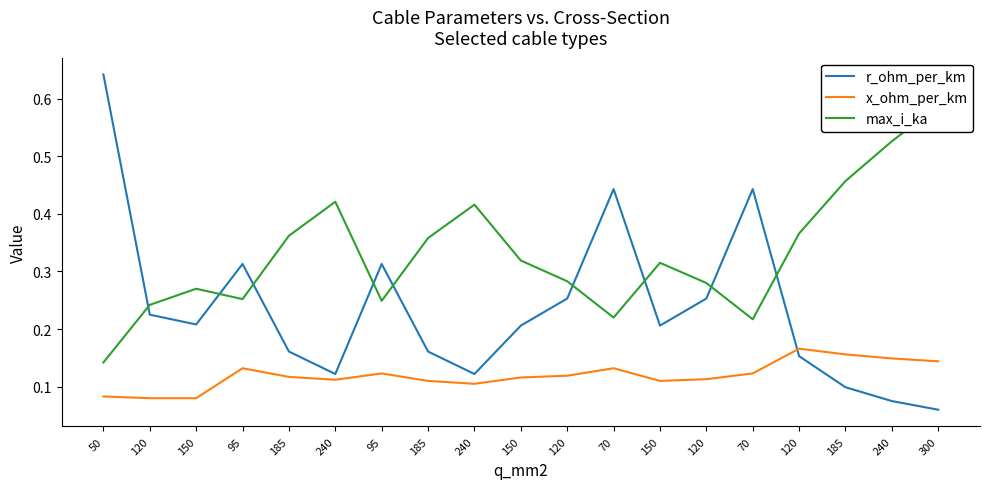

True or false: max_i_ka and x_ohm_per_km intersect in this chart.

False